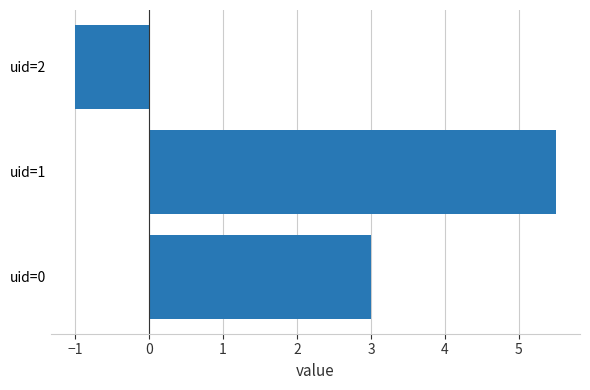

Does the chart contain stacked bars?

No